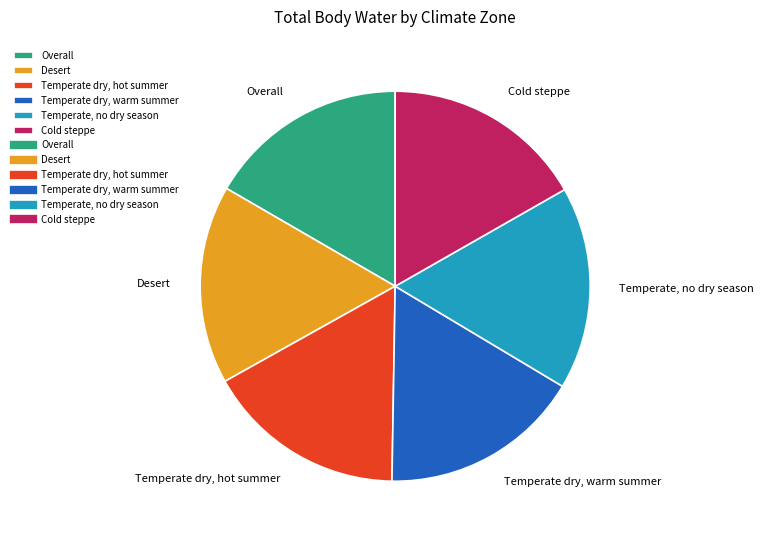

Approximately how many times larger is the value at Temperate, no dry season compared to Cold steppe?

1.0